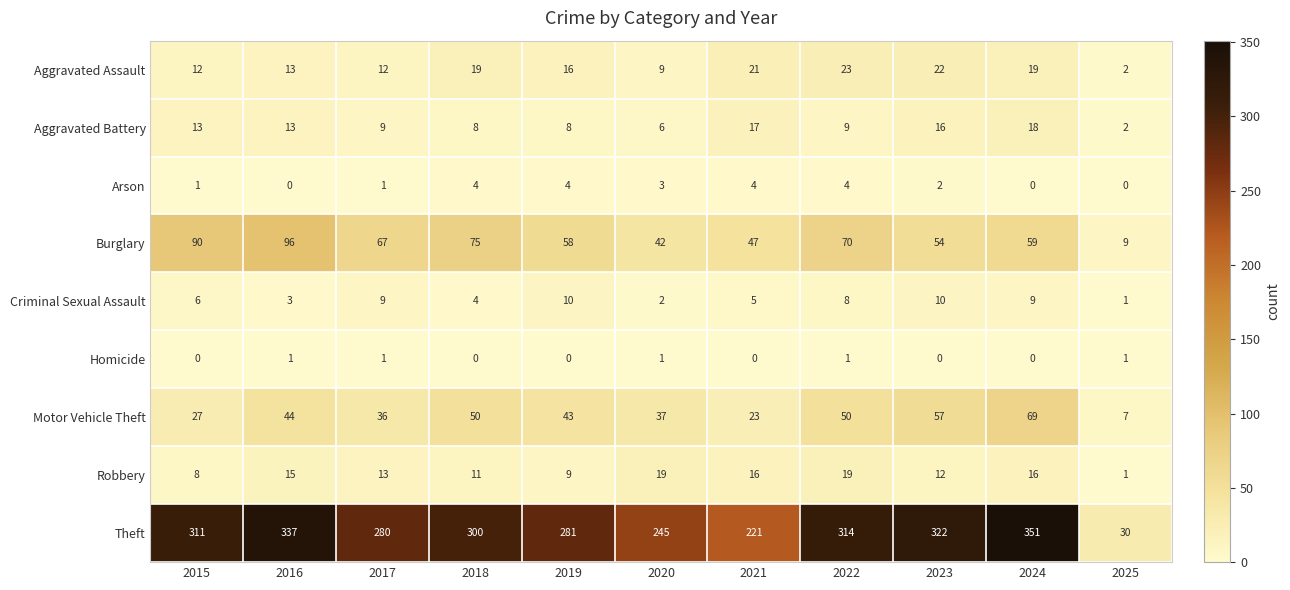

Count the number of categories in the chart.

11